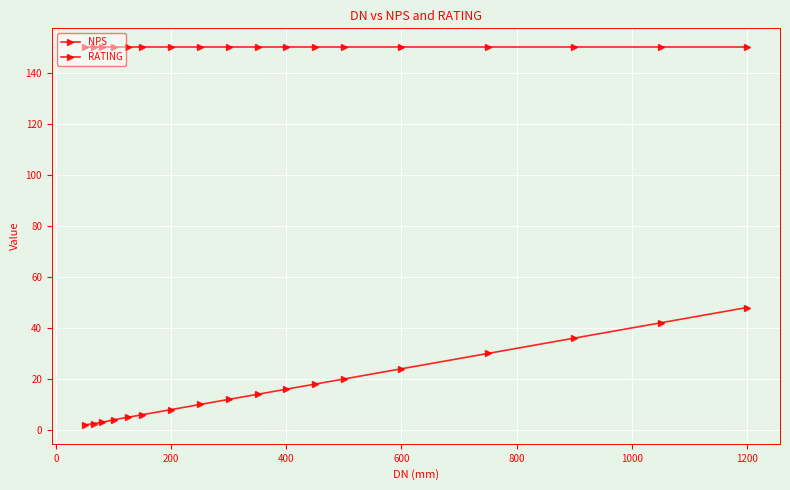

At how many categories does at least one series exceed 86?

18